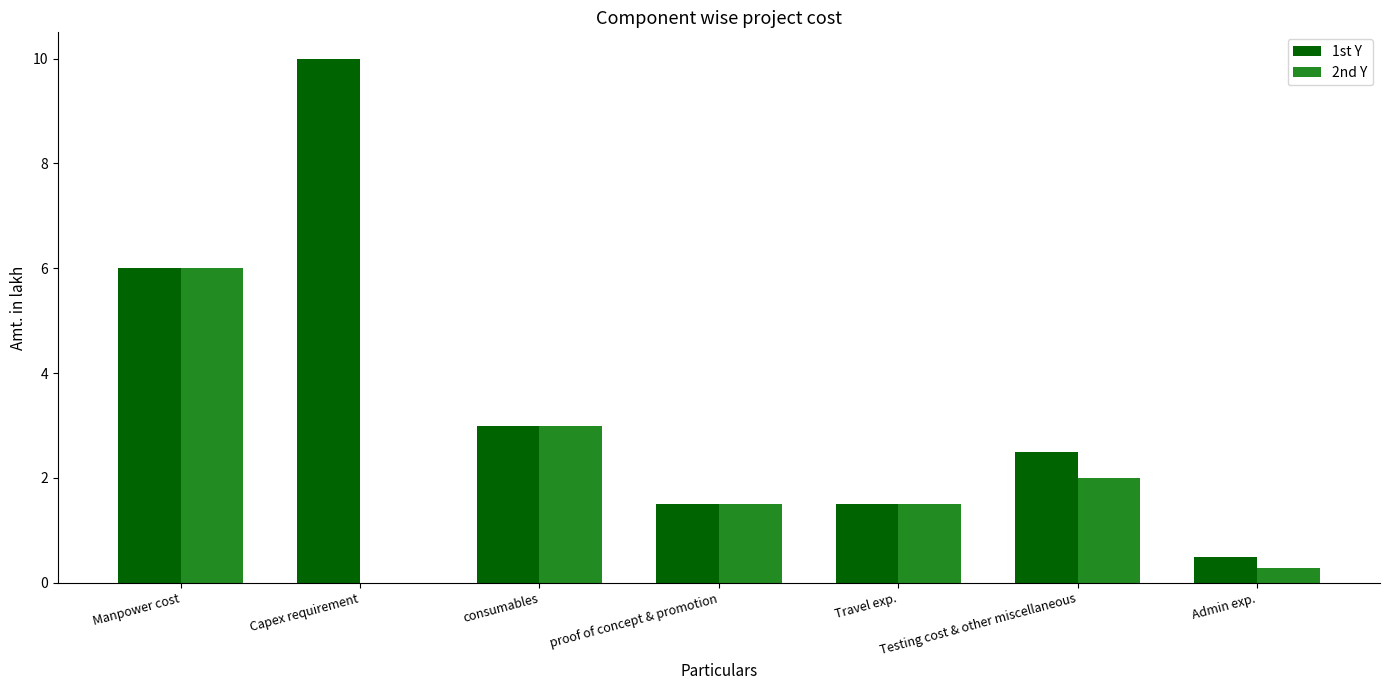

What is the sum of the 2nd Y values at Testing cost & other miscellaneous and Capex requirement?

2.0